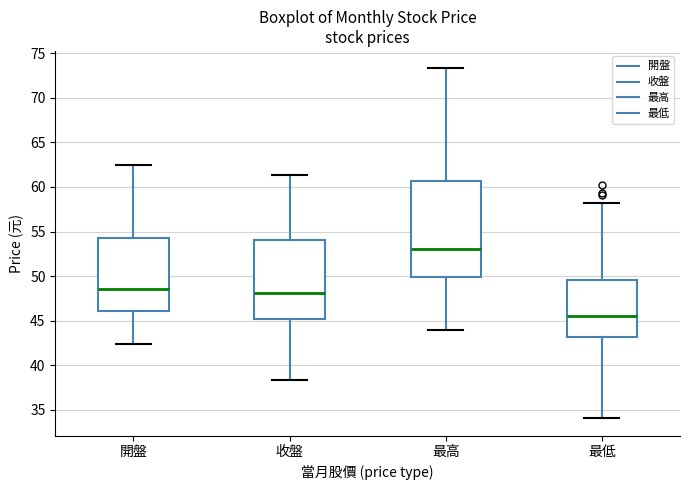

Reading left to right, read every box against the y-axis: the position of its median line, the range the box covers, and the ends of its whiskers. The values are not printed on the chart, so give them approximately, as read against the axis.

開盤: median 48.5, box 46.0 to 54.5, whiskers 42.5 to 62.5
收盤: median 48.0, box 45.0 to 54.0, whiskers 38.5 to 61.5
最高: median 53.0, box 50.0 to 60.5, whiskers 44.0 to 73.5
最低: median 45.5, box 43.0 to 49.5, whiskers 34.0 to 58.0